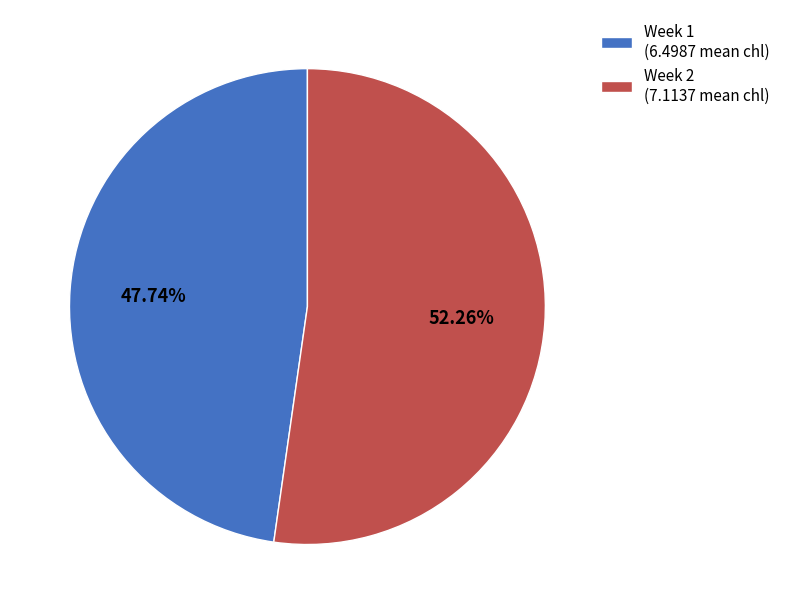

The Week 1 slice represents 48% of the pie. True or false?

True